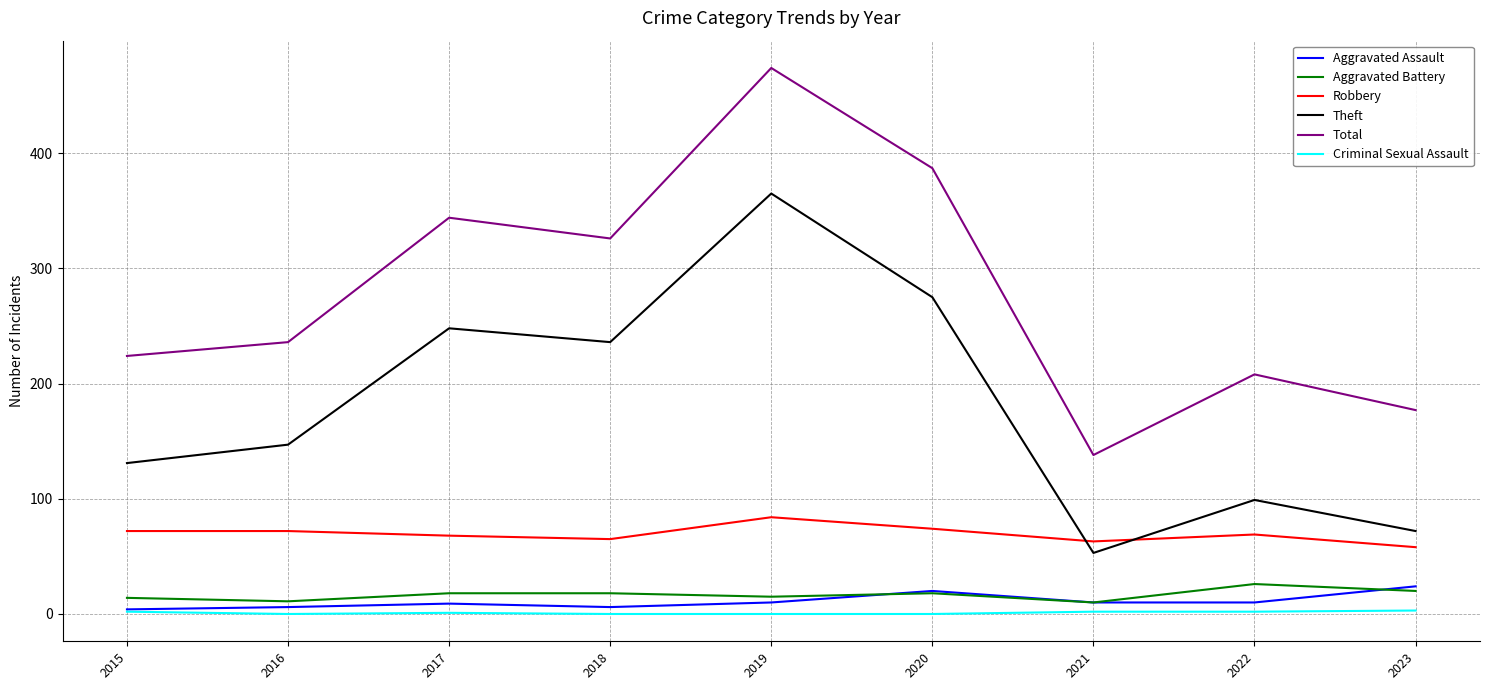

Between 2018 and 2019, which series saw the biggest shift?

Total